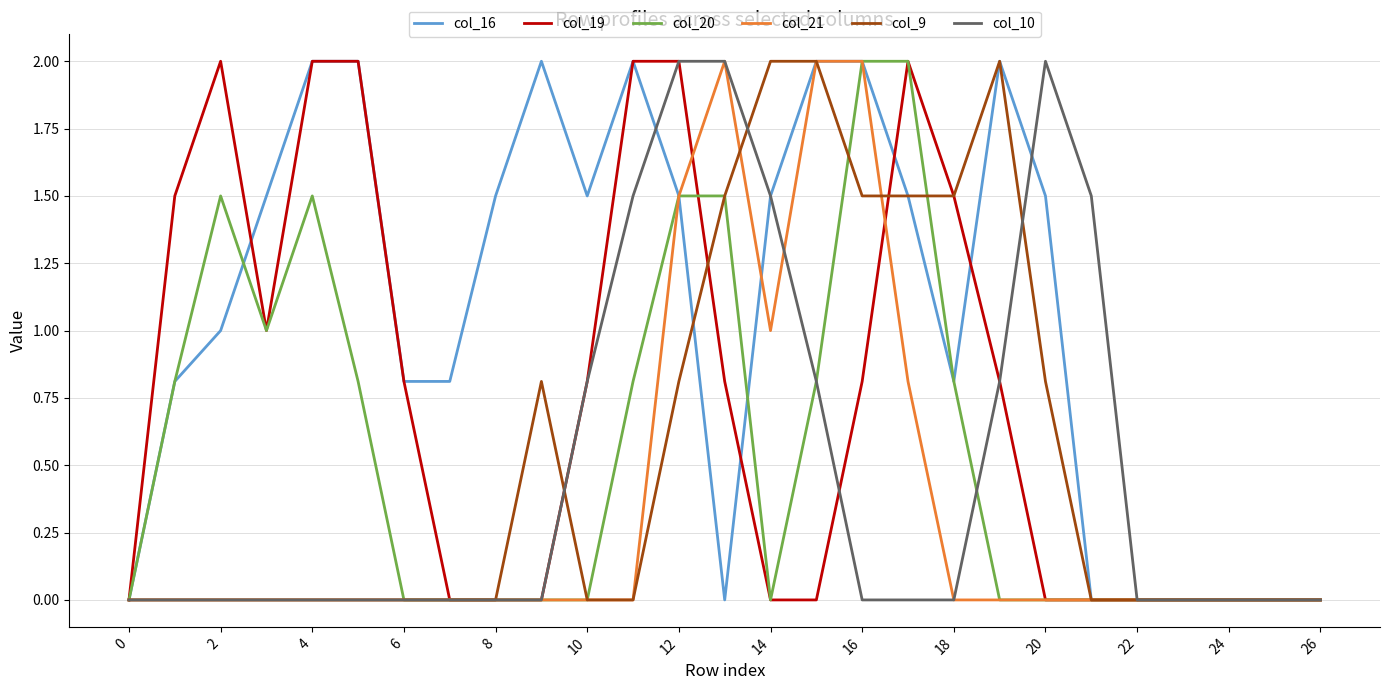

At how many categories does at least one series exceed 1?

19